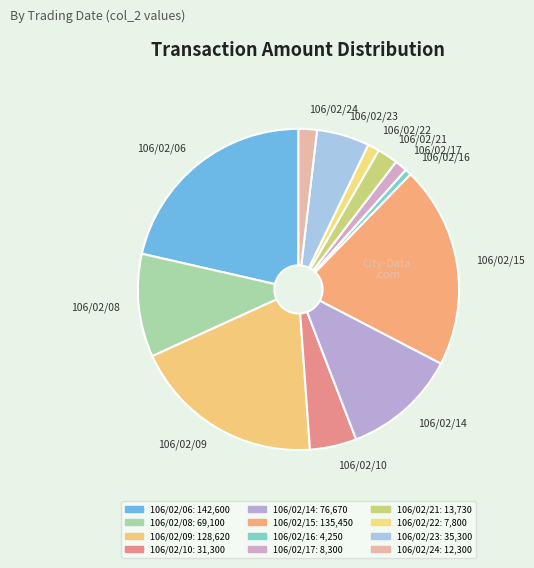

Is it true that 106/02/14 is 12% of the pie?

True